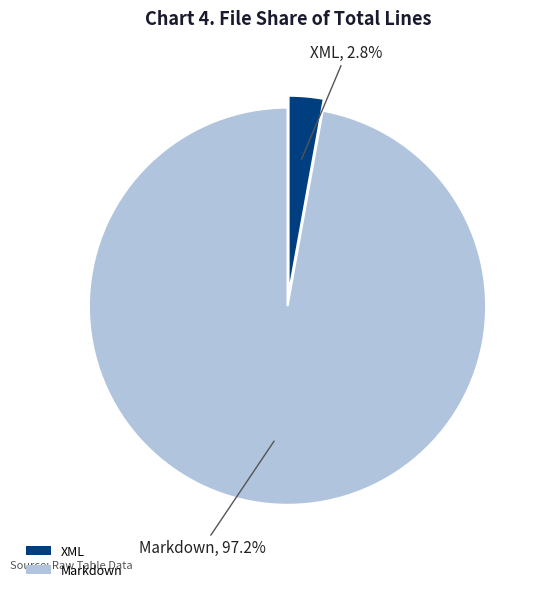

Is it true that XML is 10% of the pie?

False